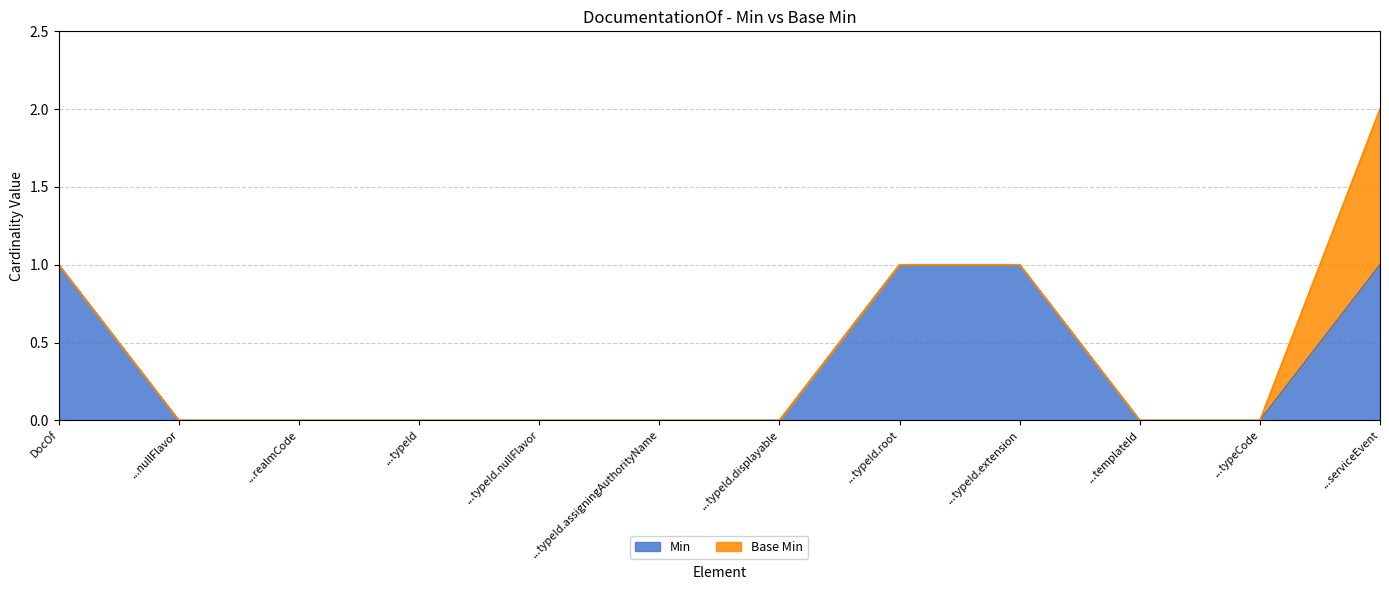

The value of Min at ...serviceEvent is 0. True or false?

False